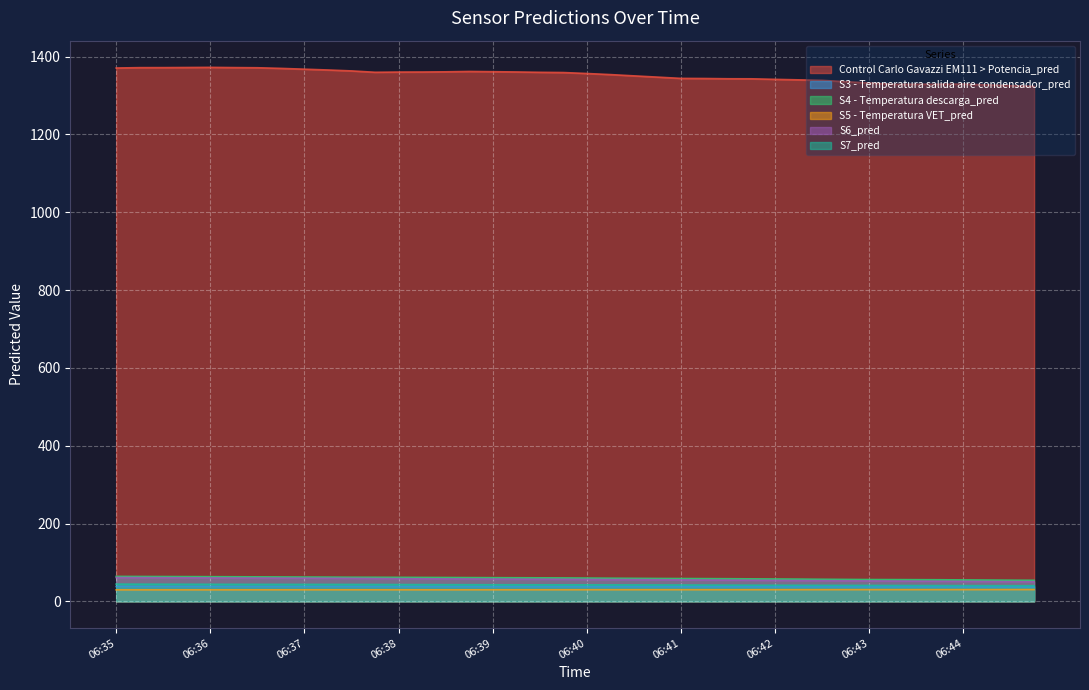

At which label is S7_pred closest to 42?

06:41